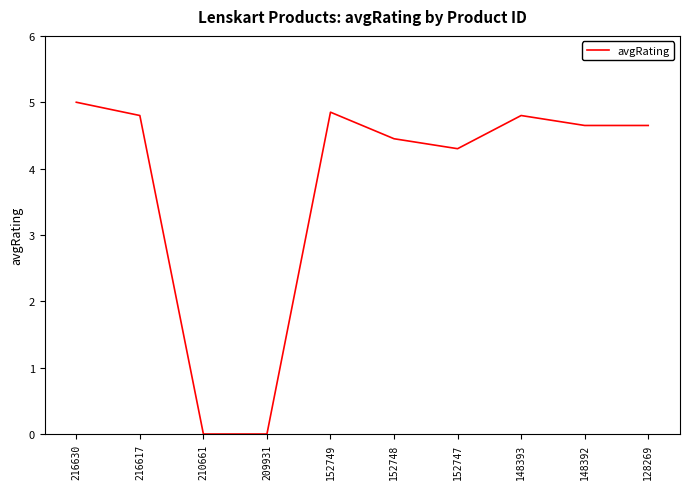

What is the sum of all values?

37.5